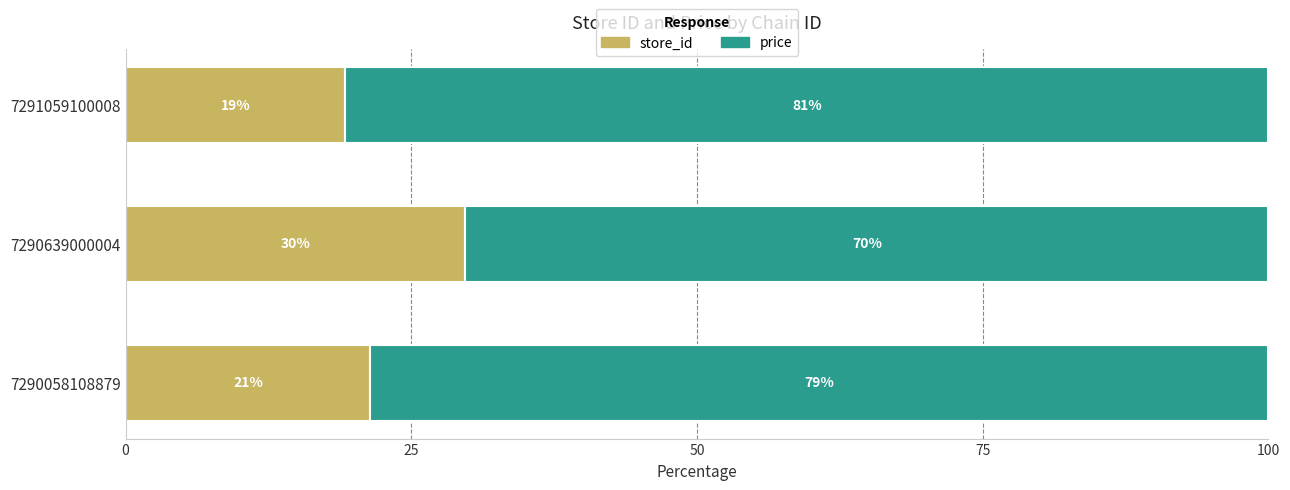

Which series has the largest range (max minus min)?

price